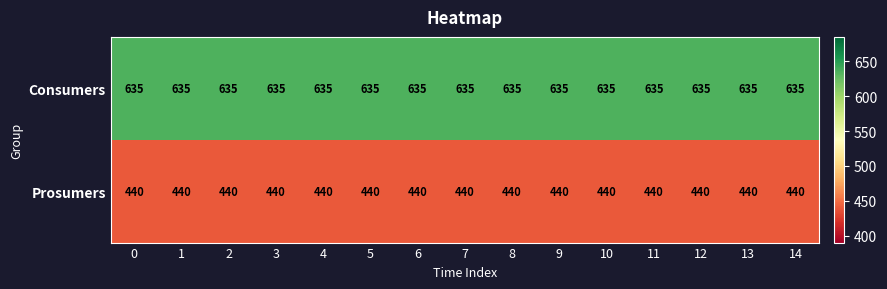

Count the number of categories in the chart.

15